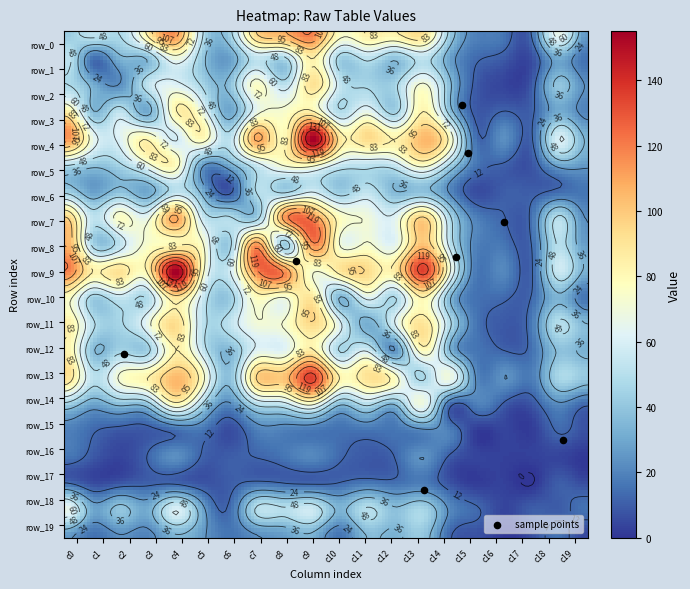

Rank the series by their maximum value, from highest to lowest.

row_4, row_9, row_13, row_0, row_7, row_8, row_11, row_2, row_10, row_3, row_12, row_1, row_5, row_14, row_18, row_6, row_19, row_16, row_15, row_17